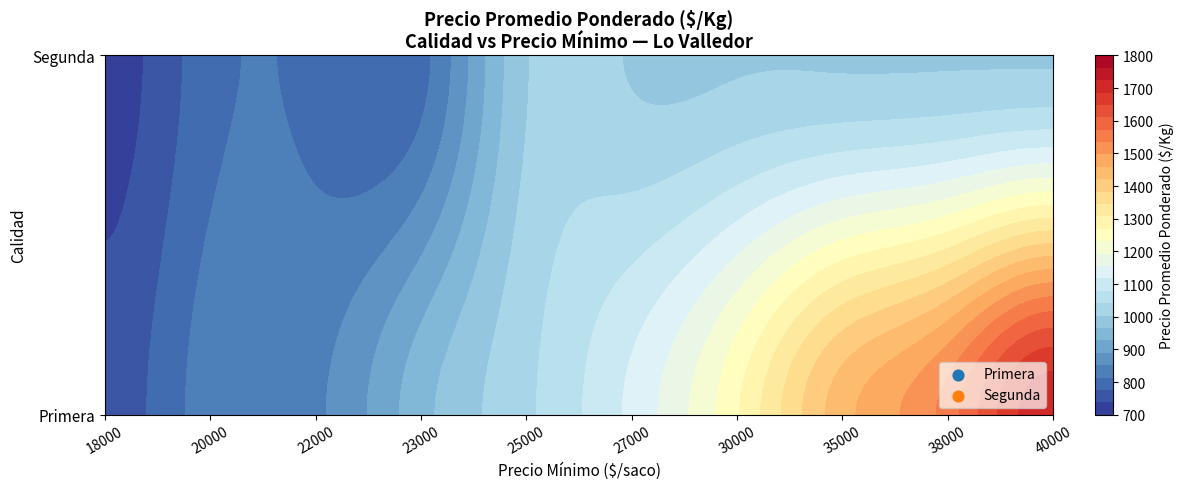

What is the sum of the Segunda values at 40000 and 25000?

2000